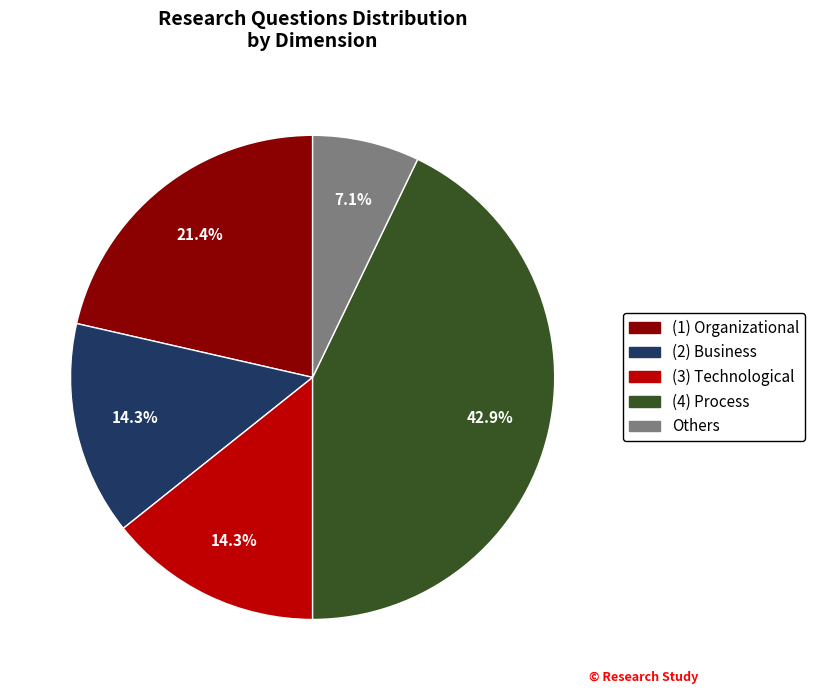

Is there any slice that represents more than half of the pie?

No